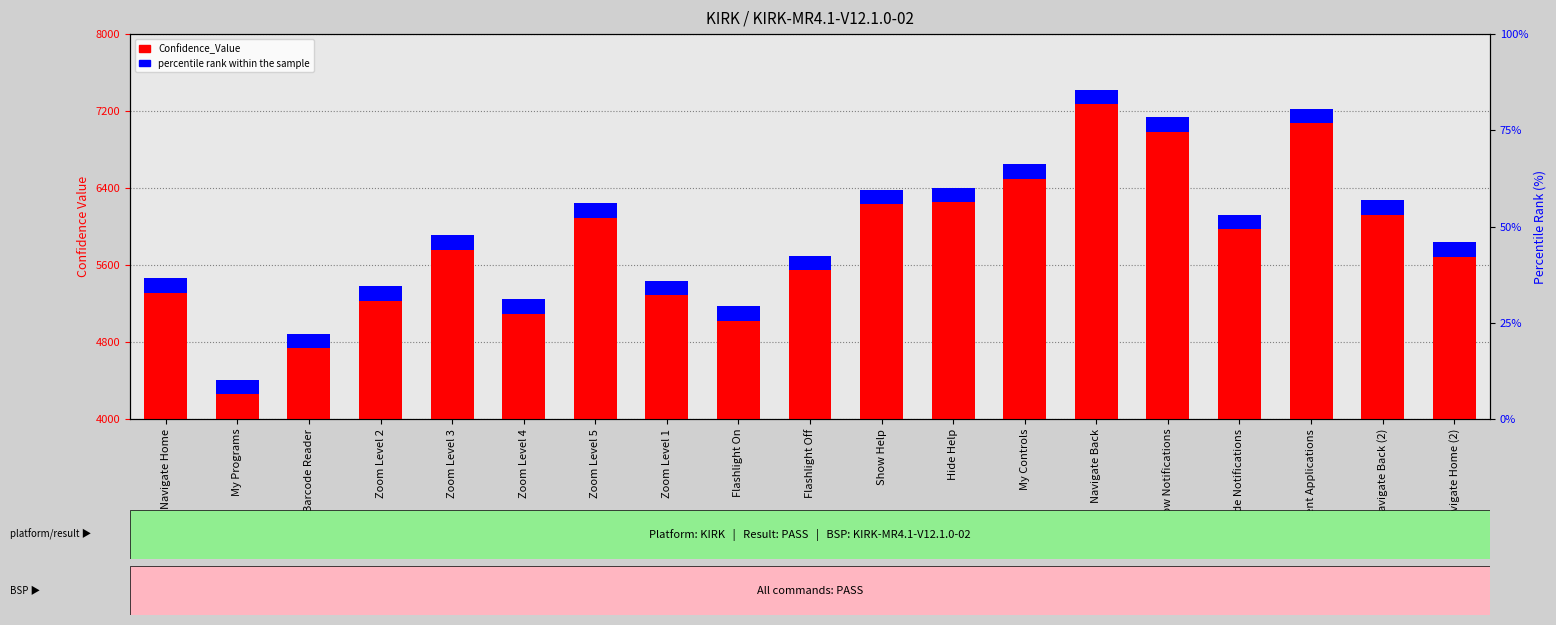

Which series has the largest total across all categories?

Confidence_Value